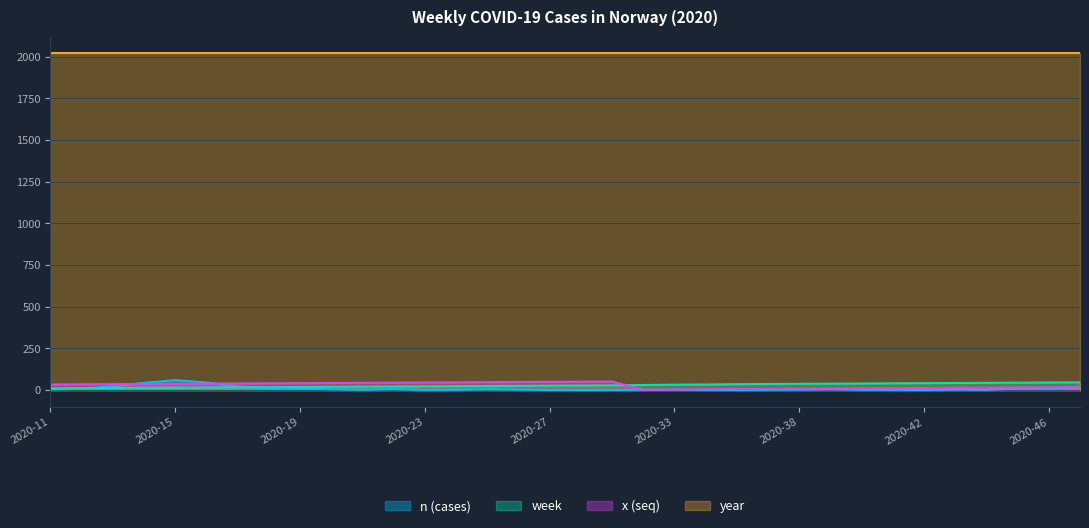

Which series has the widest spread of values?

n